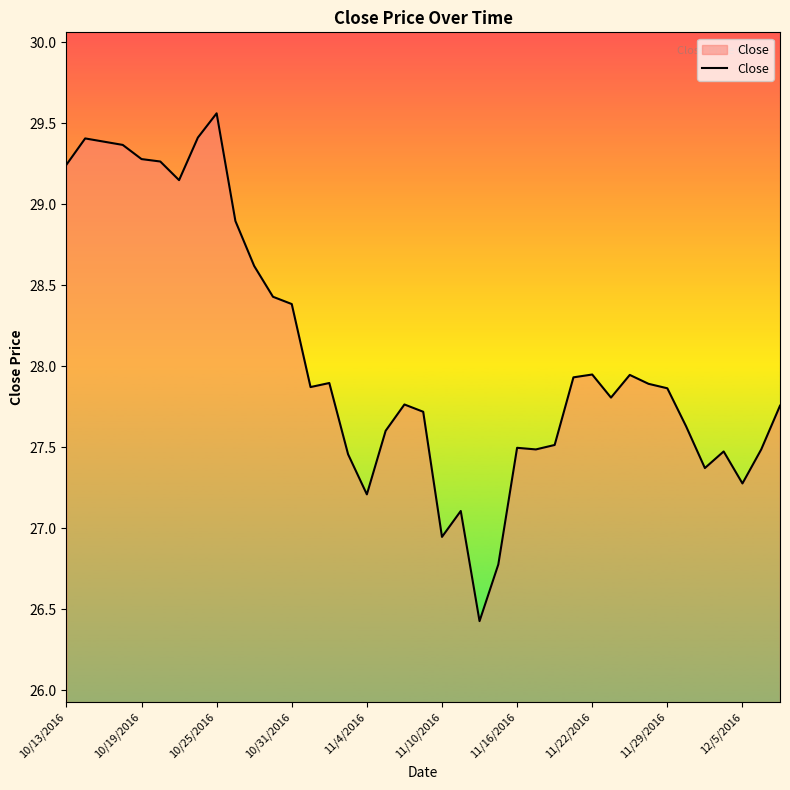

Does the chart display data point markers on the line(s)?

No